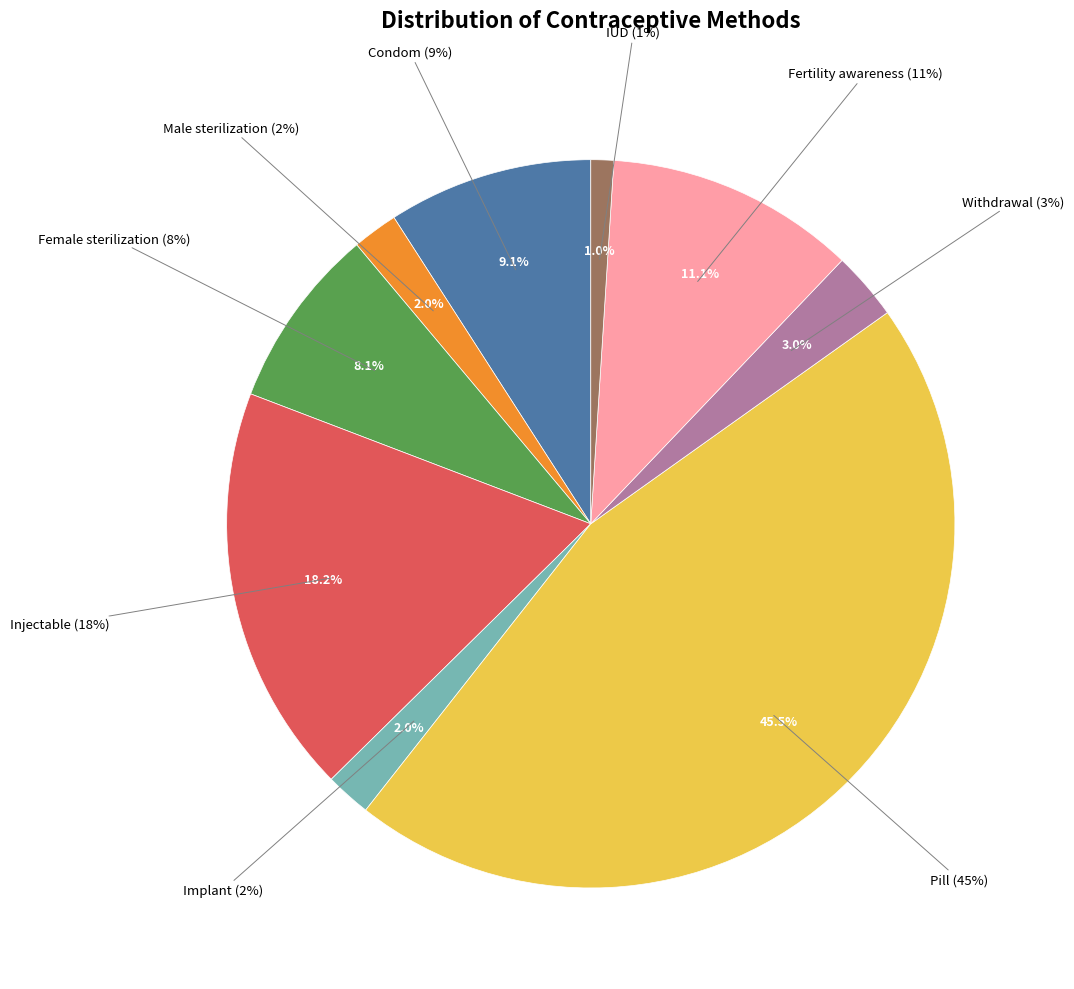

Rank the categories by value from highest to lowest.

Pill, Injectable, Fertility awareness, Condom, Female sterilization, Withdrawal, Male sterilization, Implant, IUD